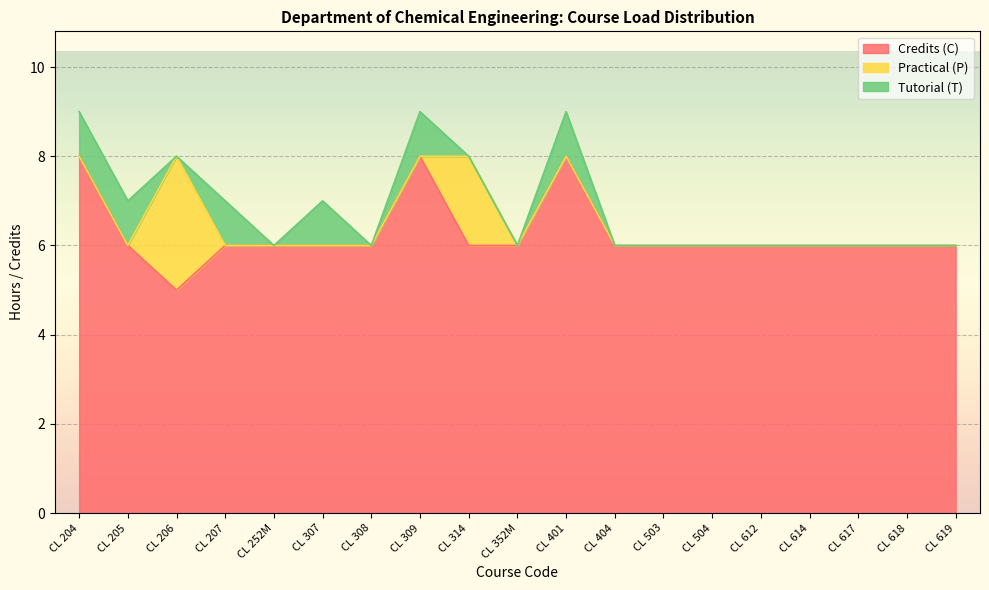

Read the Practical (P) value at CL 206.

3